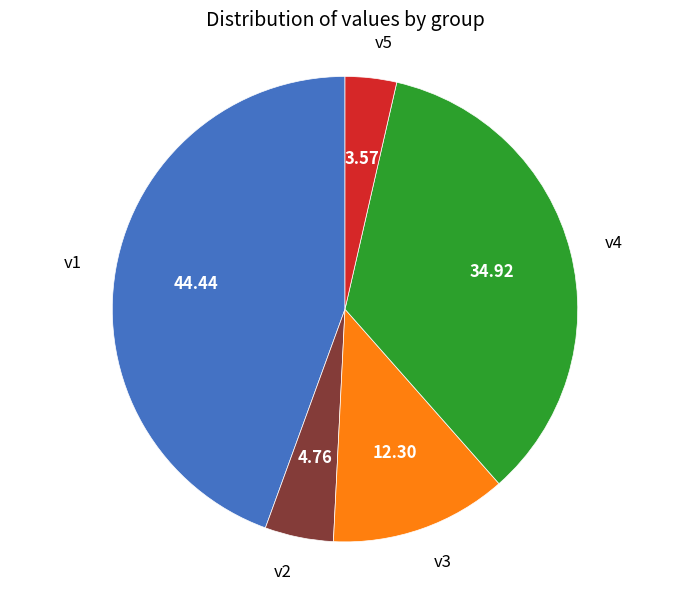

Which slice is the largest?

v1